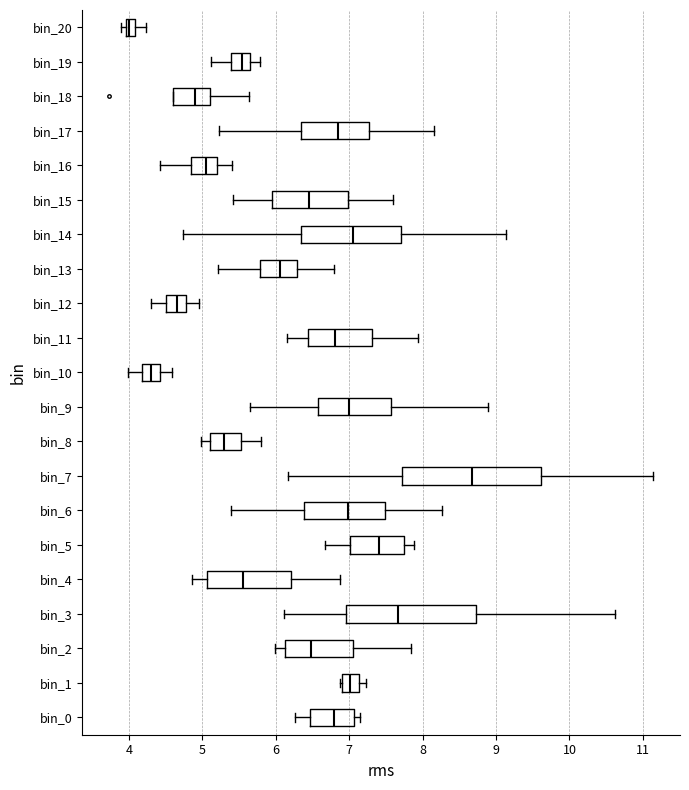

Where is the left edge of the box for bin_17 on the x-axis? The values are not printed on the chart, so give them approximately, as read against the axis.

6.3